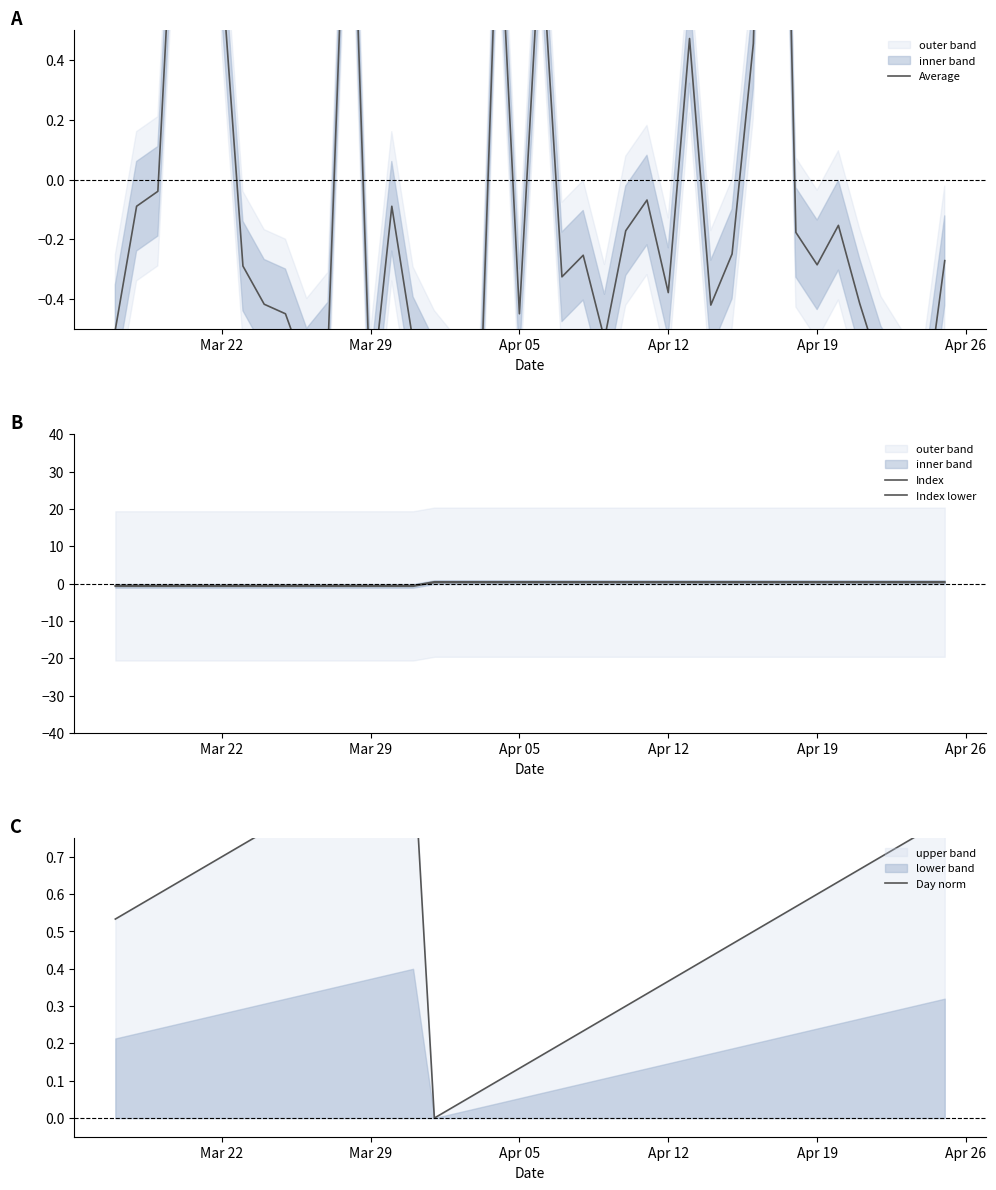

What are all the series names shown in the legend?

Average, Index, Index lower, Day norm